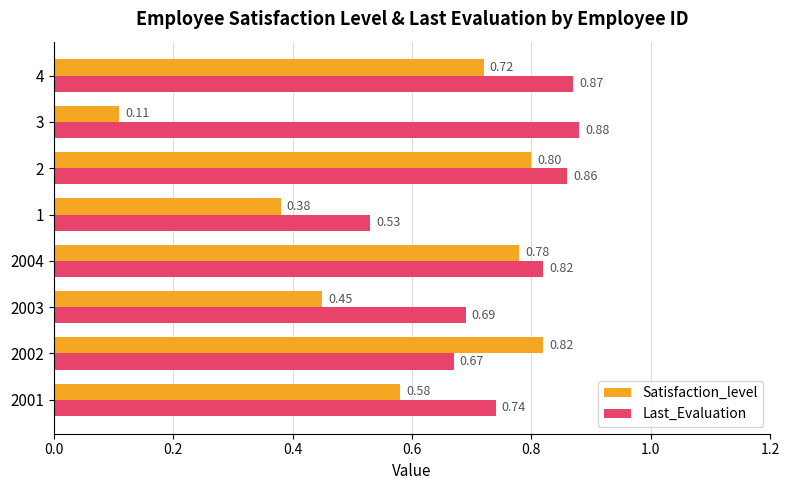

At which label does Last_Evaluation reach its peak?

3